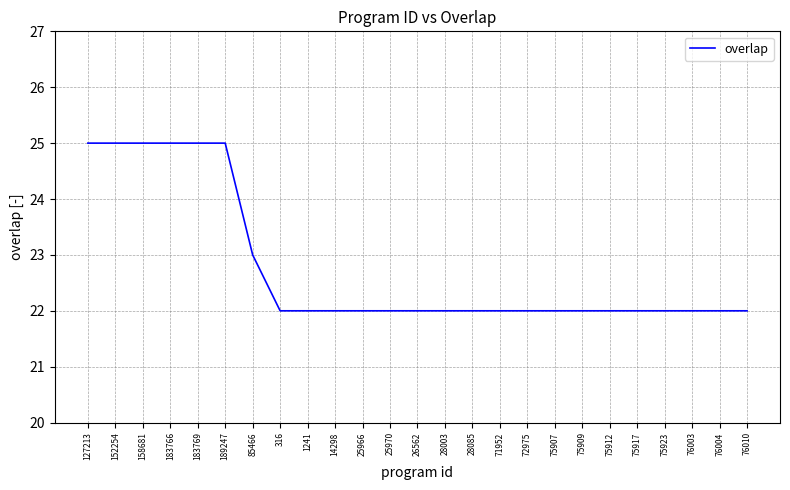

At which label is the value closest to 23?

85466